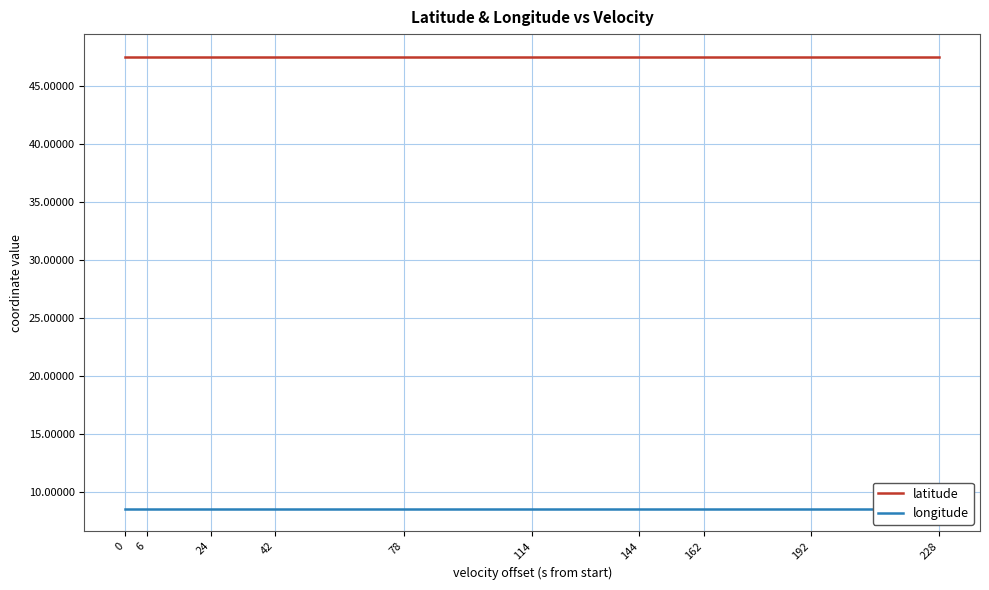

True or false: latitude and longitude cross at least once.

False